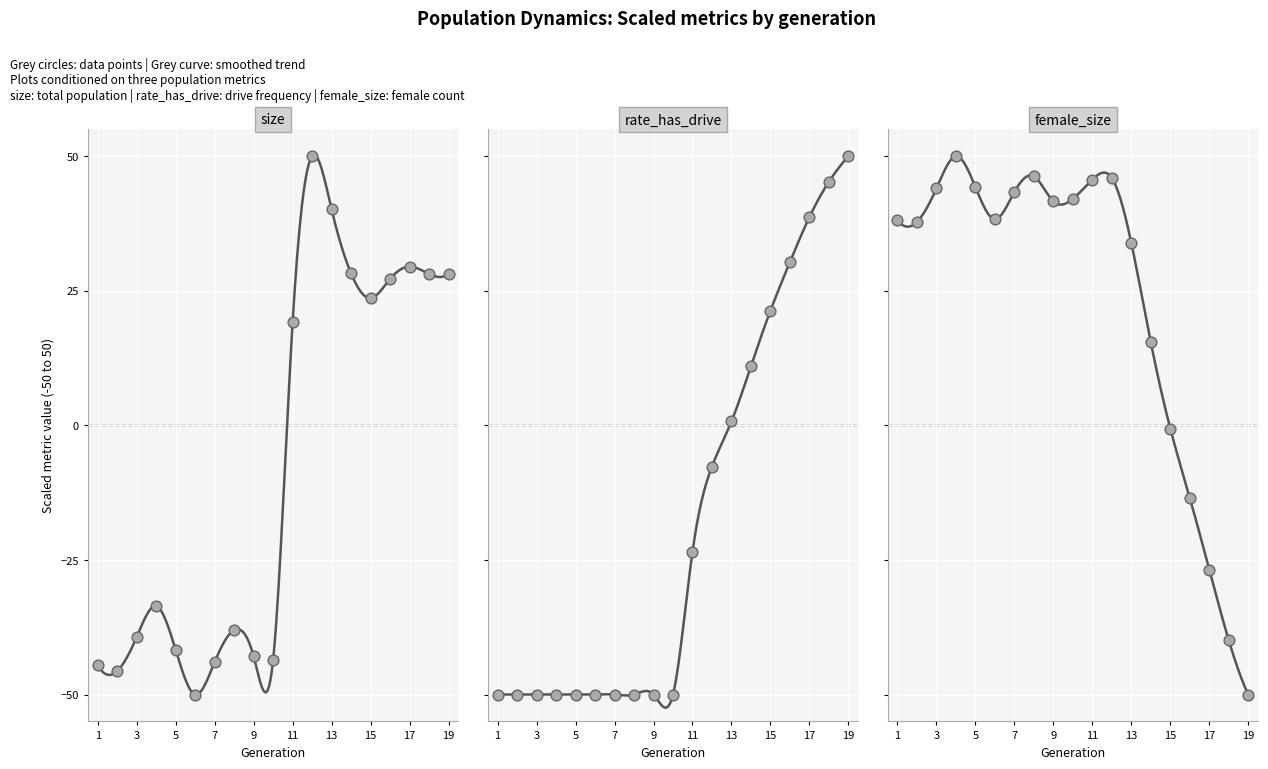

Which series has the widest spread of Y values?

size